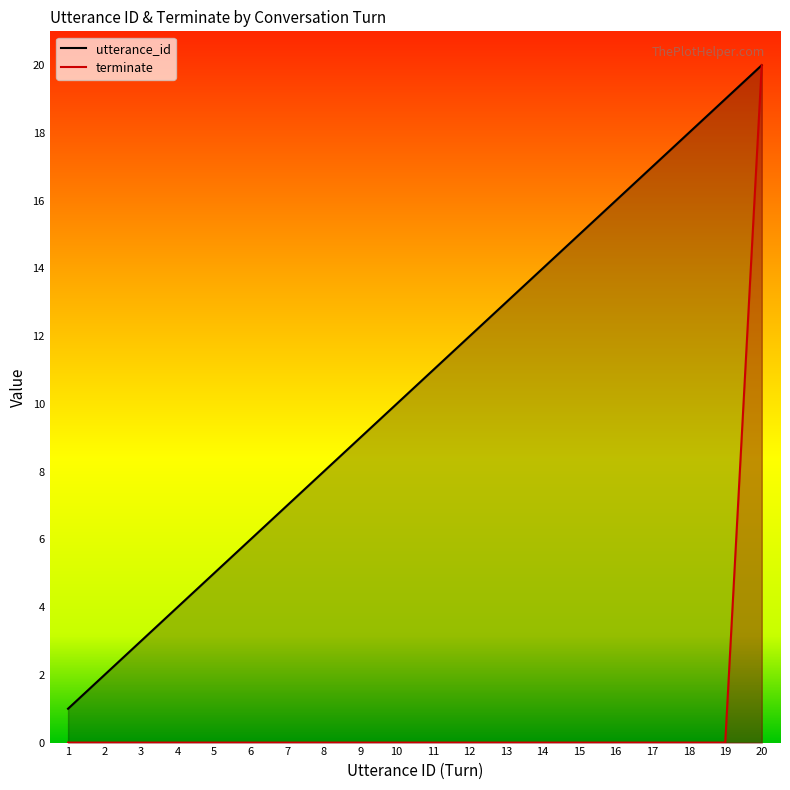

What is the total value across all series at 6?

6